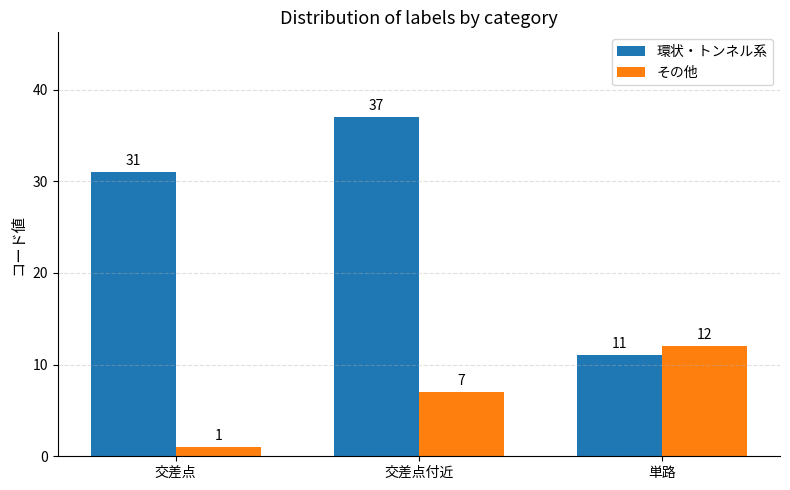

What is the value of the 環状・トンネル系 bar at the 2nd from the left?

37